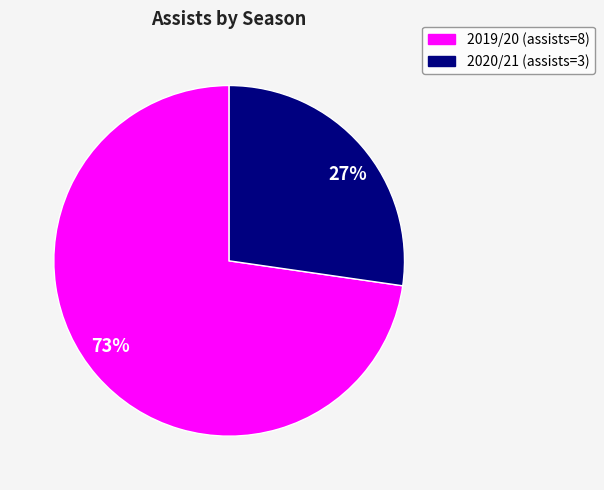

Is the sum of 2020/21 (assists=3) and 2019/20 (assists=8) greater than half?

Yes